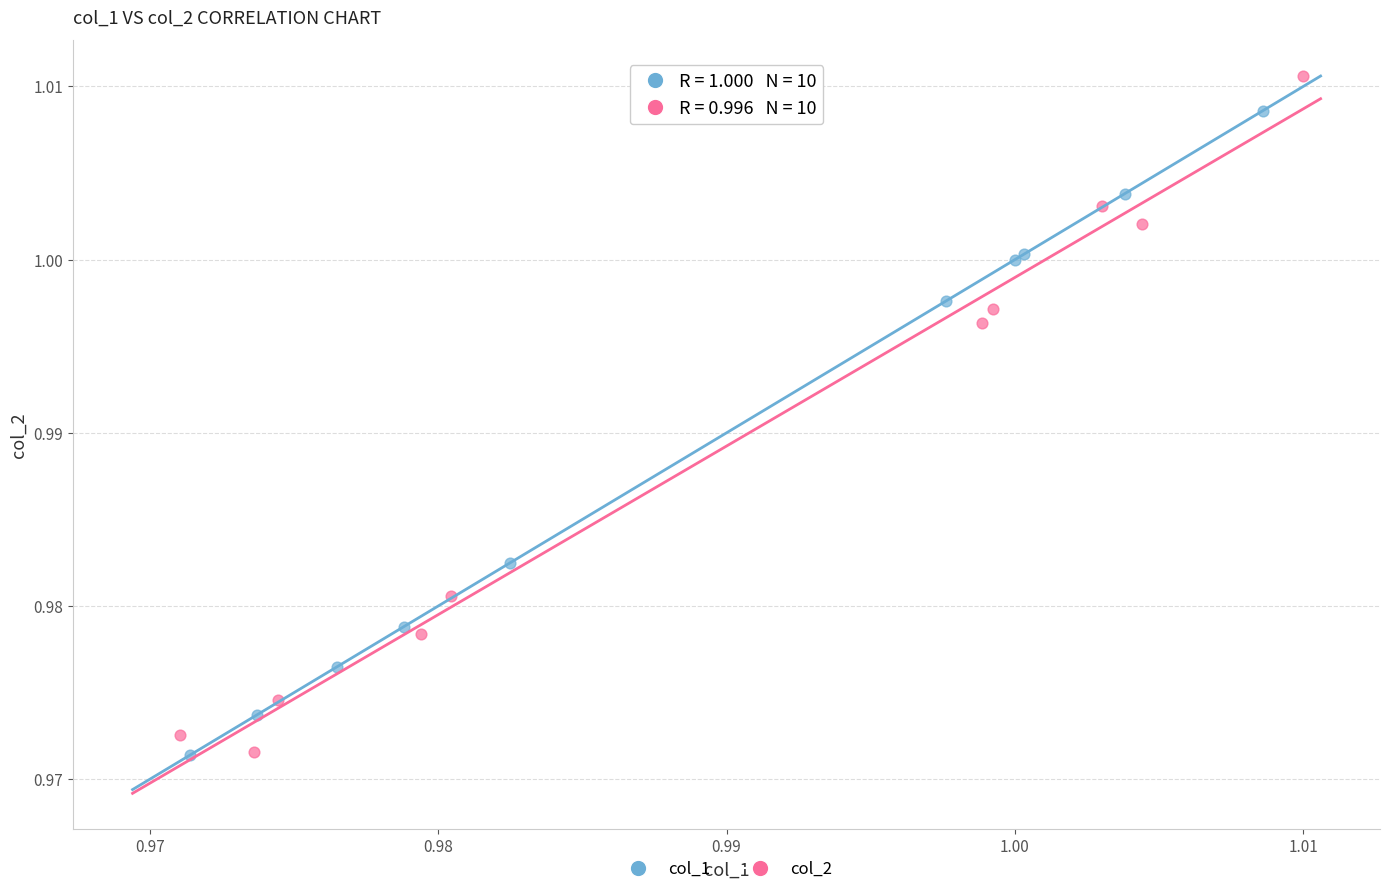

Which series has the widest spread of Y values?

col_2